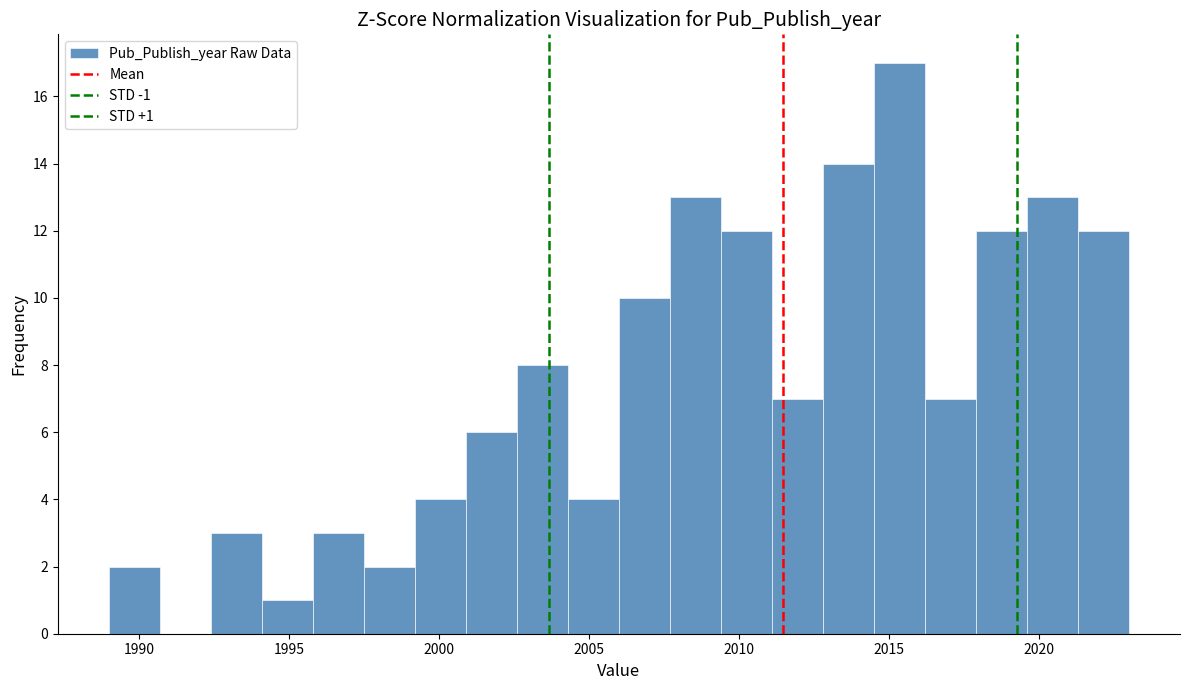

Around what value on the x-axis is the tallest bar? Give the approximate position of its centre, as read against the axis.

2015.5